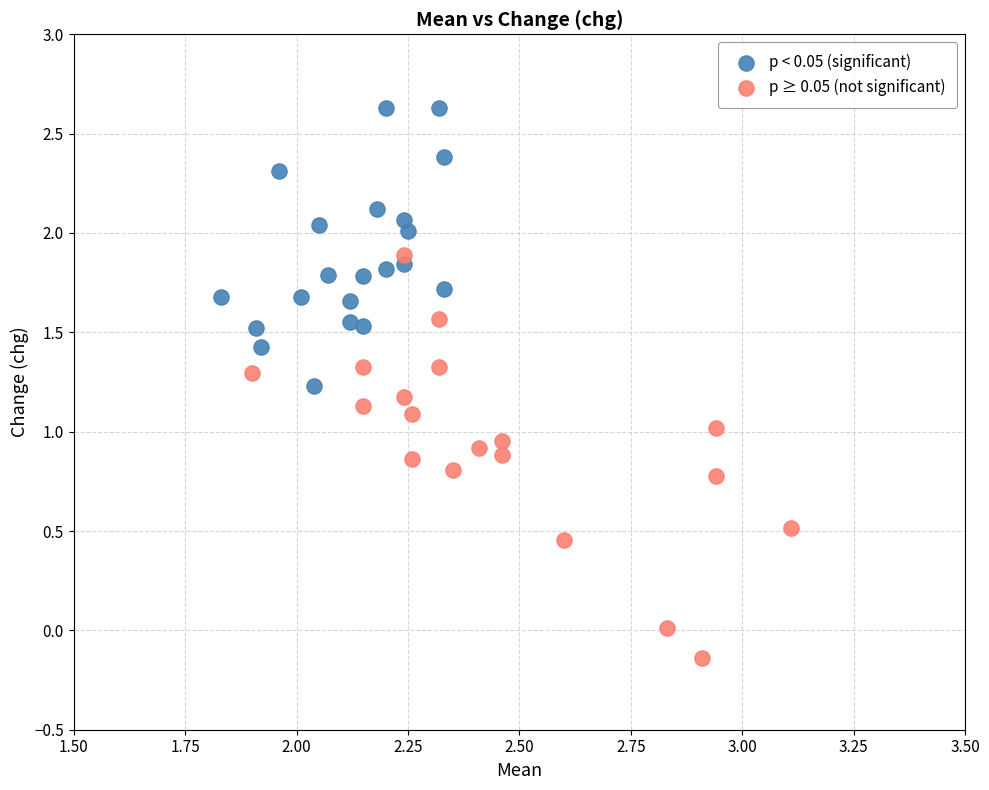

What are all the series names shown in the legend?

p < 0.05 (significant), p ≥ 0.05 (not significant)